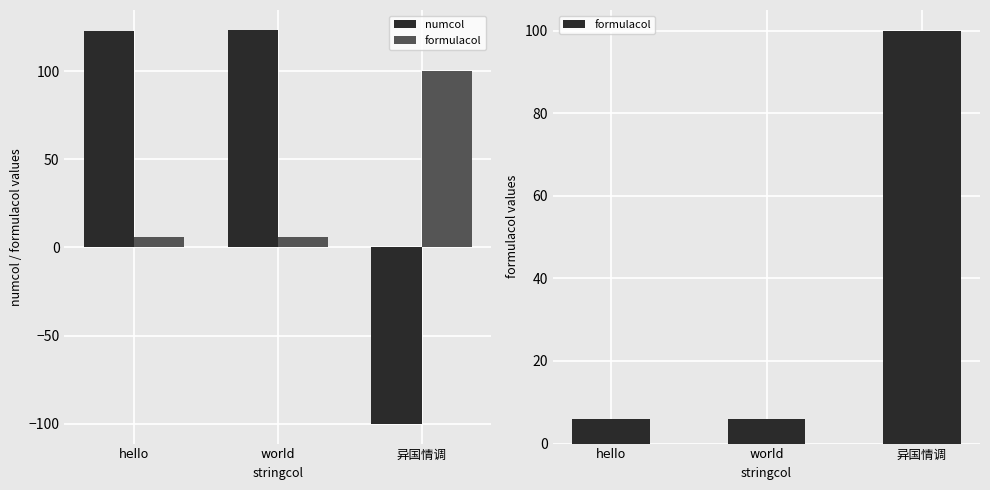

Which series has the largest range (max minus min)?

numcol